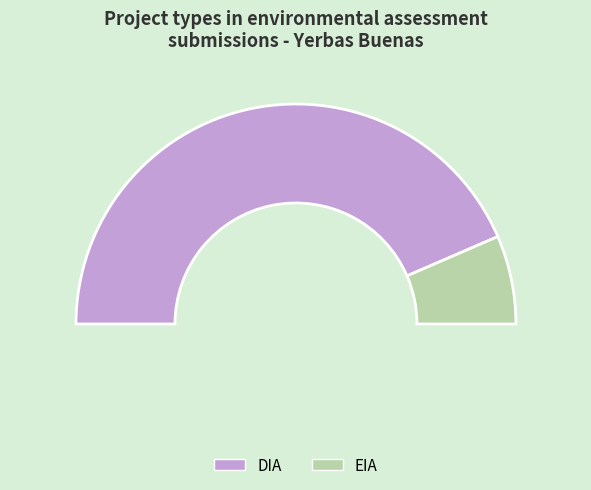

How much of the chart is everything except DIA?

13.0%